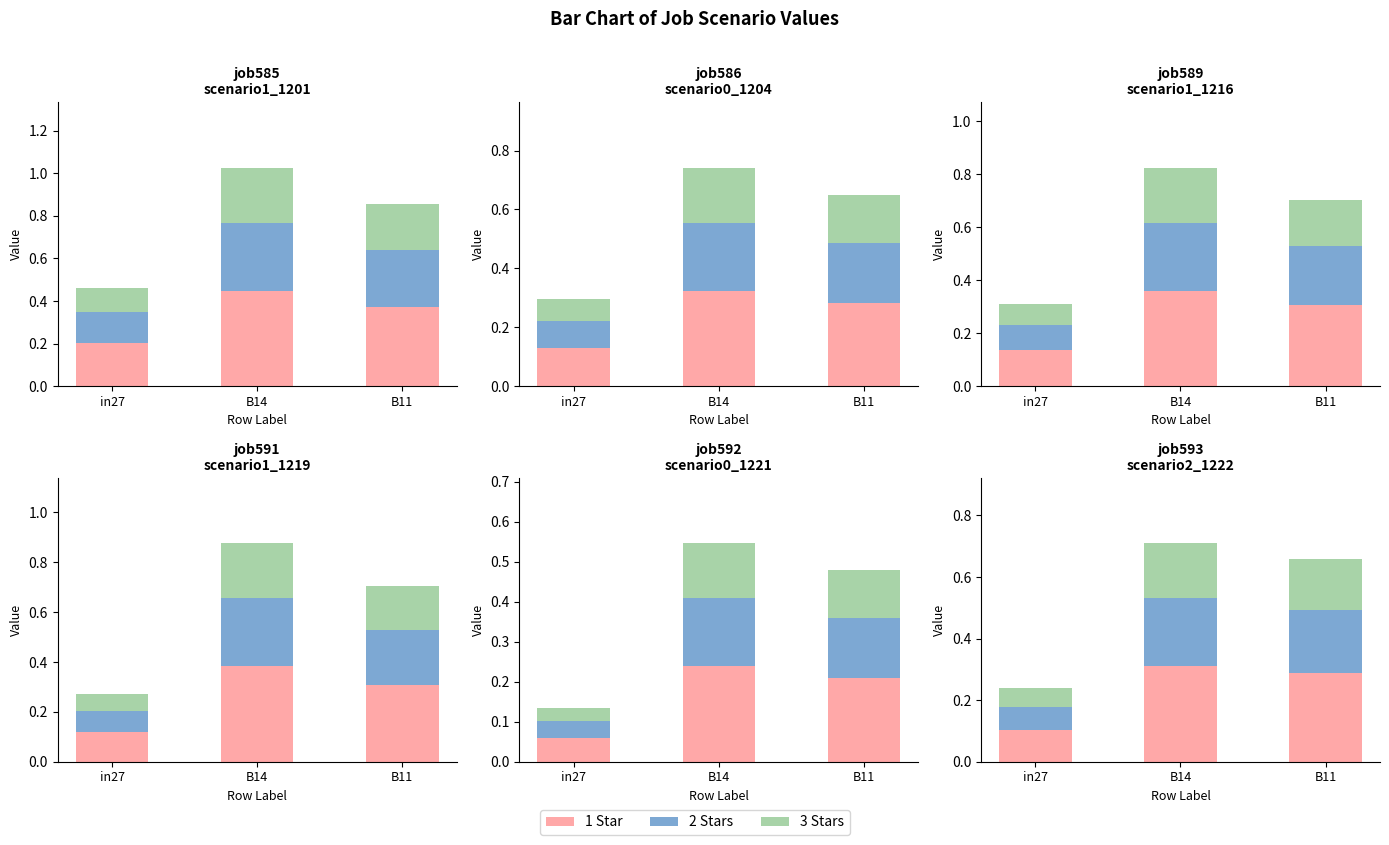

At B11, list the series in order from largest to smallest.

1 Star, 2 Stars, 3 Stars